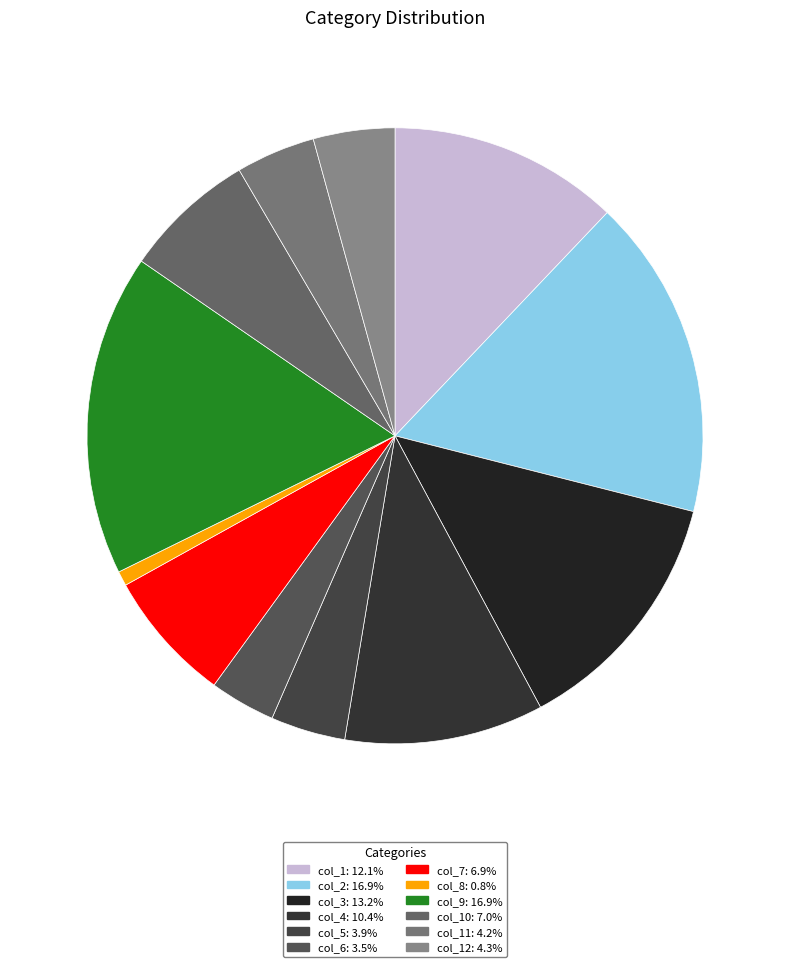

How many slices are in this pie chart?

12